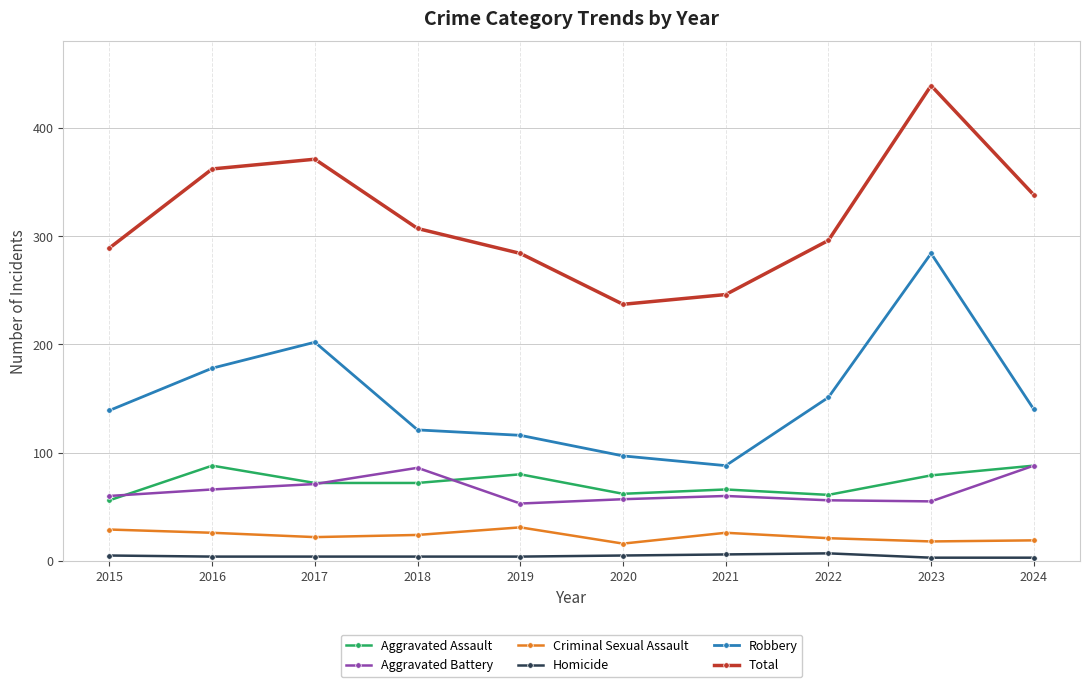

What is the sum of all Criminal Sexual Assault values?

232